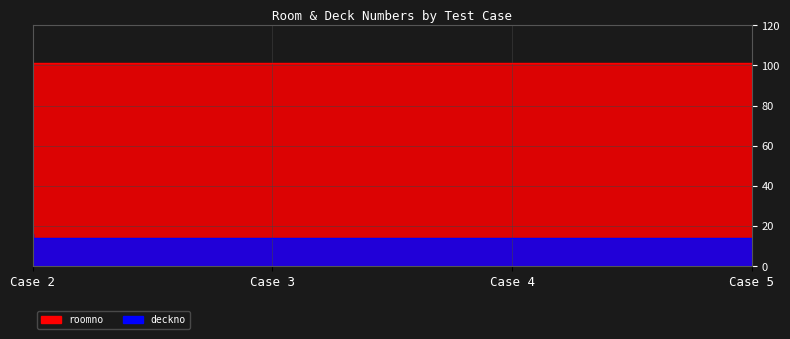

What is the sum of all values?

58